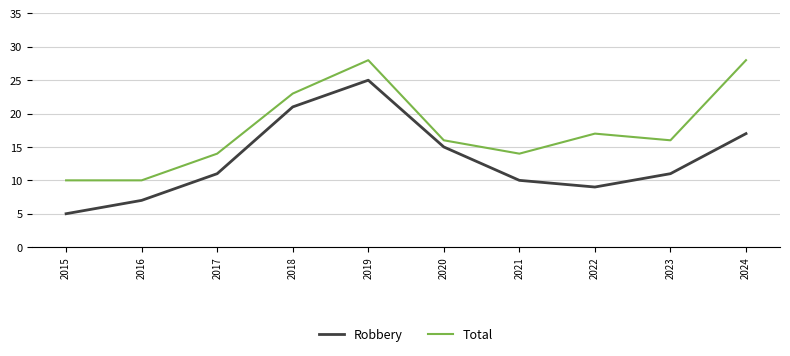

How many distinct data groups are displayed?

2